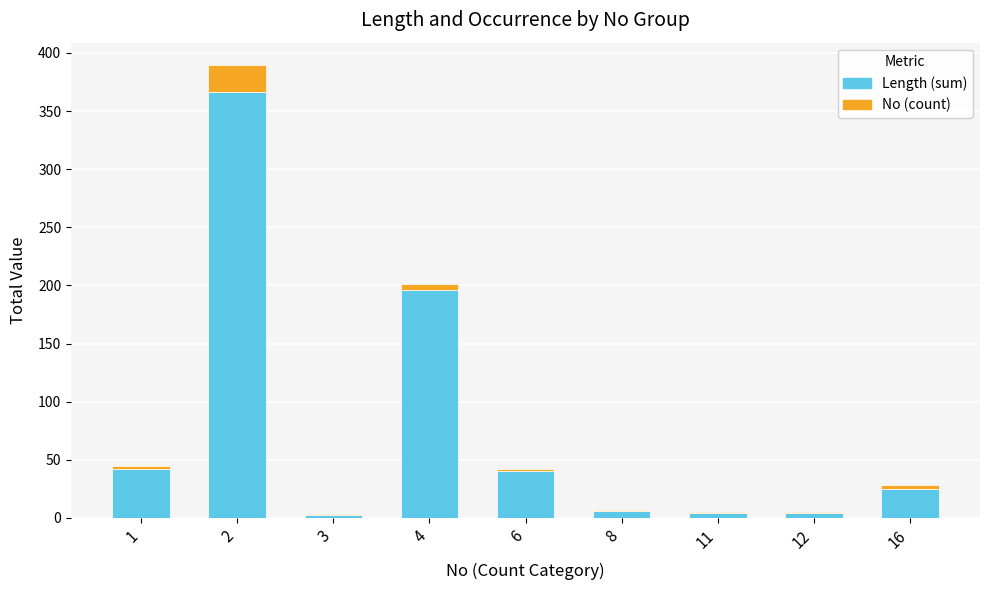

Does the chart contain stacked bars?

Yes